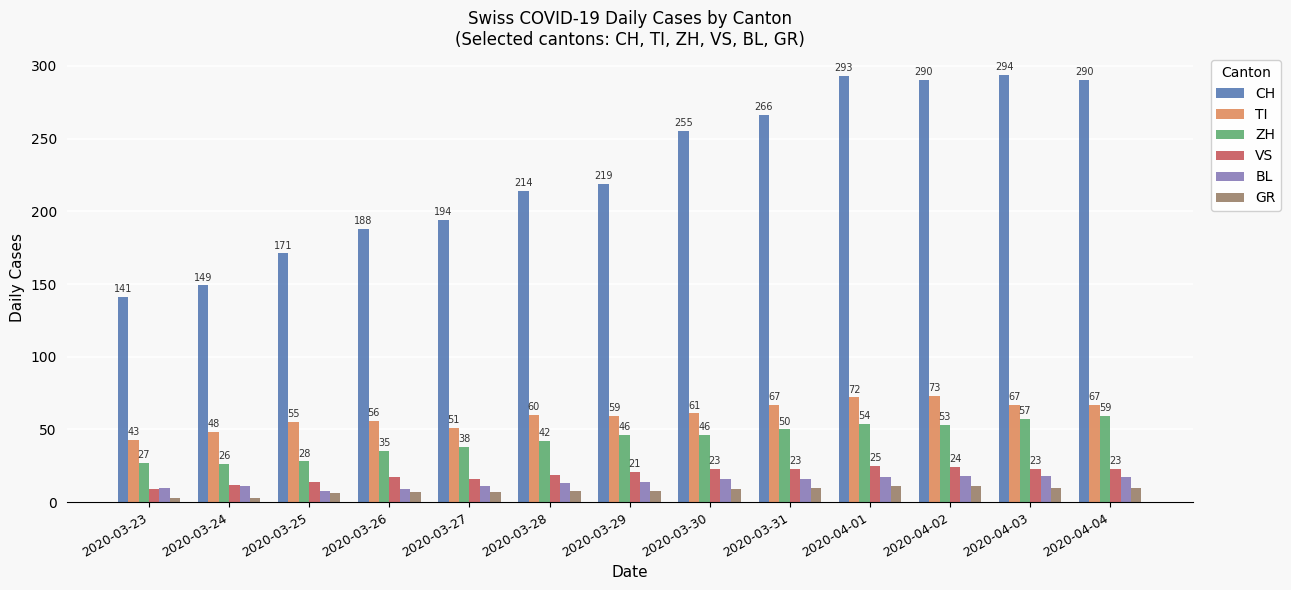

What is the total value across all series at 2020-03-27?

317